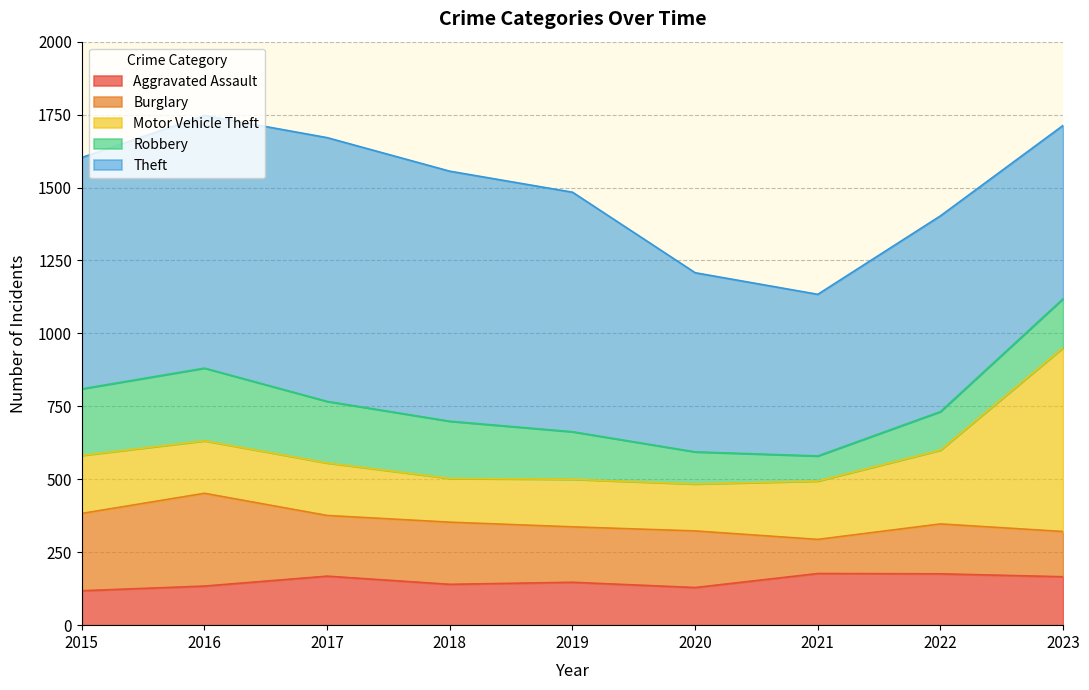

Reading left to right, extract all data points from this chart.

Aggravated Assault: 118	134	168	140	147	129	177	176	166
Burglary: 265	318	208	213	190	194	117	171	155
Motor Vehicle Theft: 199	180	180	150	163	161	200	253	630
Robbery: 228	249	211	196	163	110	86	132	168
Theft: 793	866	904	857	821	614	554	671	594